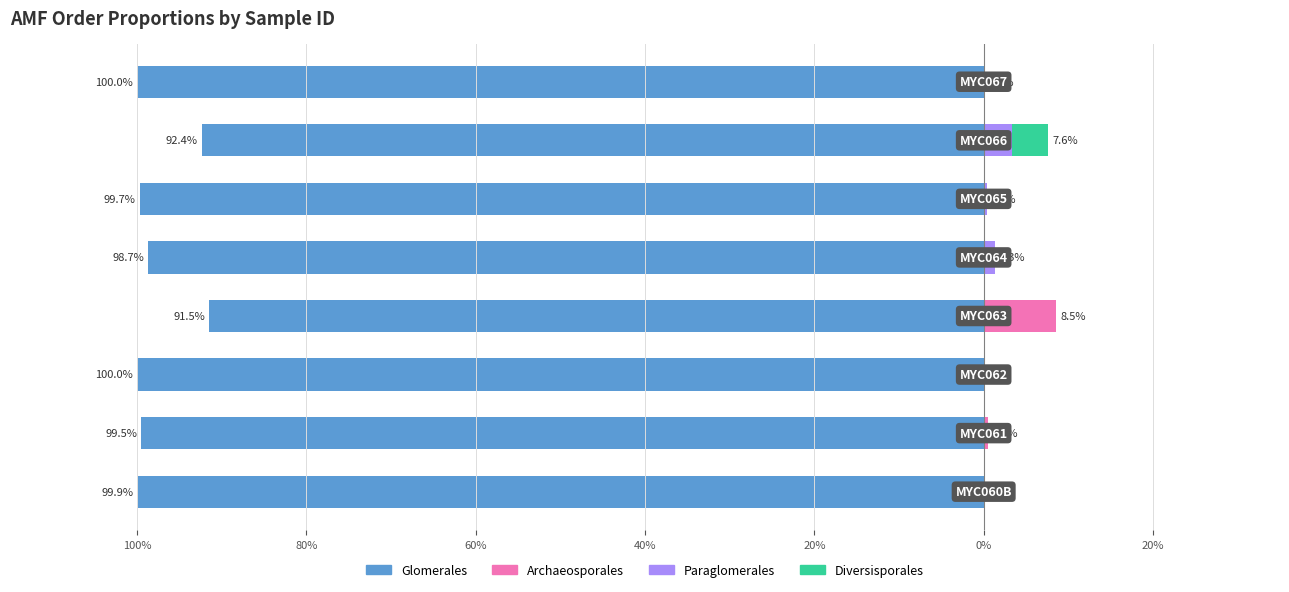

Is the value of Glomerales at MYC061 greater than the value of Diversisporales at MYC065?

Yes